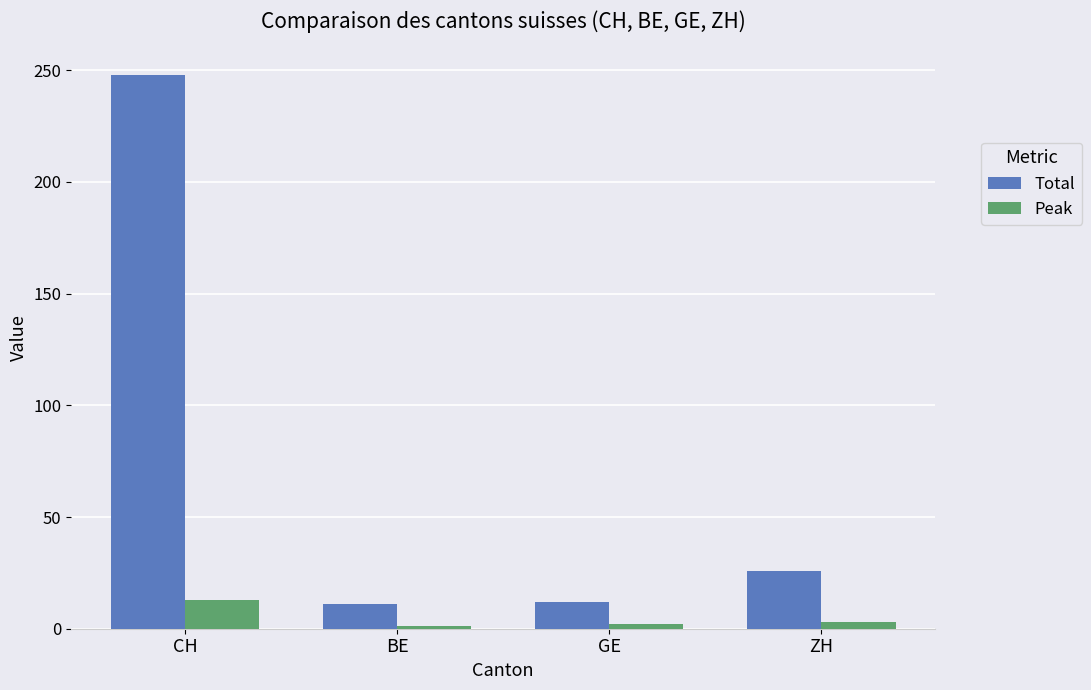

How many distinct data groups are displayed?

2